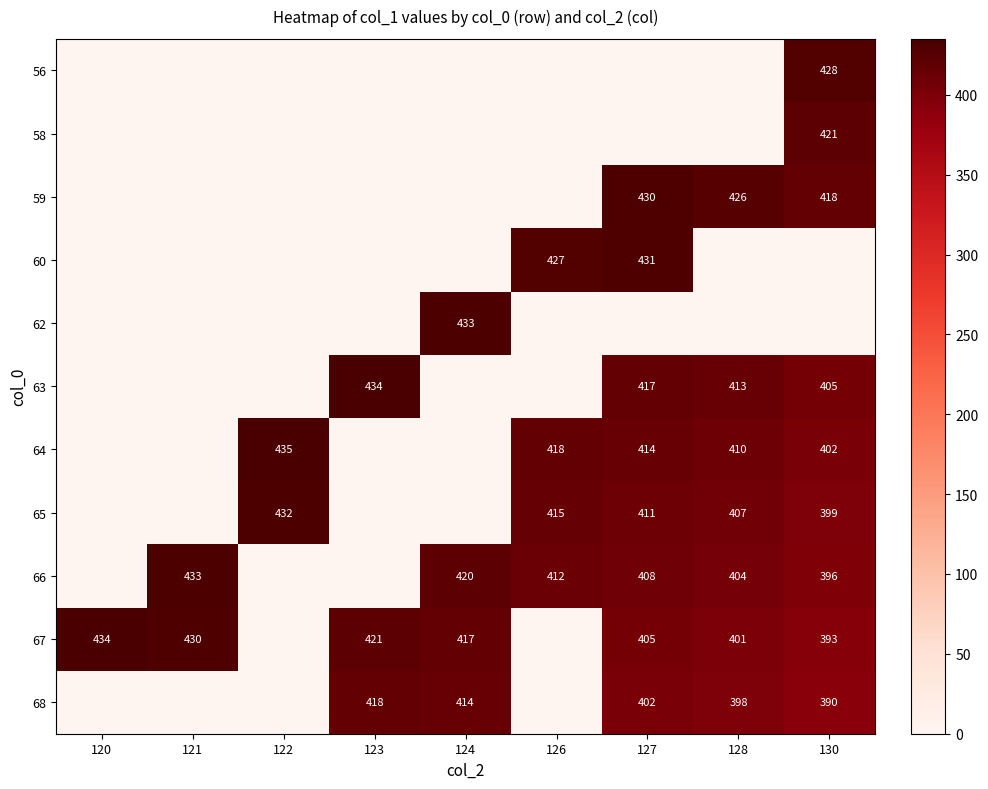

Reading left to right, transcribe all the data shown in this chart.

row_0: 0	0	0	0	0	0	0	0	428
row_1: 0	0	0	0	0	0	0	0	421
row_2: 0	0	0	0	0	0	430	426	418
row_3: 0	0	0	0	0	427	431	0	0
row_4: 0	0	0	0	433	0	0	0	0
row_5: 0	0	0	434	0	0	417	413	405
row_6: 0	0	435	0	0	418	414	410	402
row_7: 0	0	432	0	0	415	411	407	399
row_8: 0	433	0	0	420	412	408	404	396
row_9: 434	430	0	421	417	0	405	401	393
row_10: 0	0	0	418	414	0	402	398	390